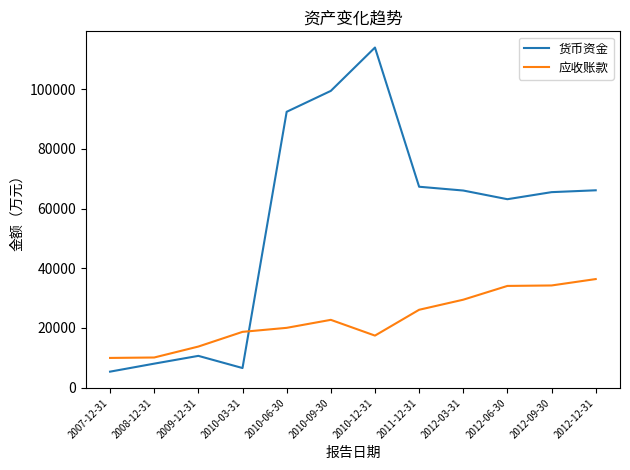

At 2010-09-30, list the series in order from smallest to largest.

应收账款, 货币资金